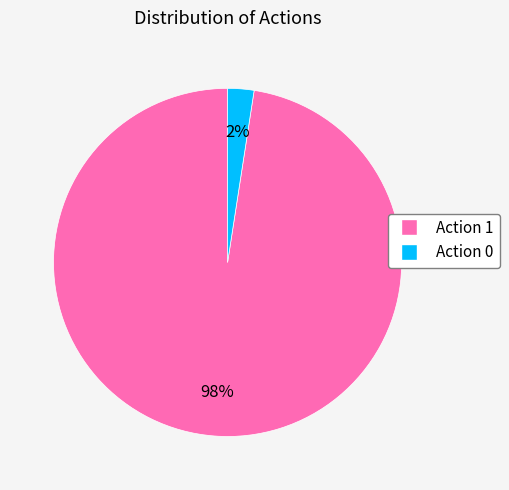

Is there any slice that represents more than half of the pie?

Yes